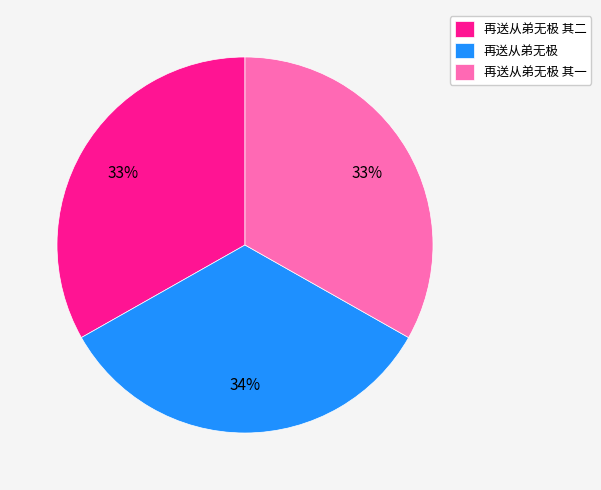

The 再送从弟无极 slice represents 43% of the pie. True or false?

False